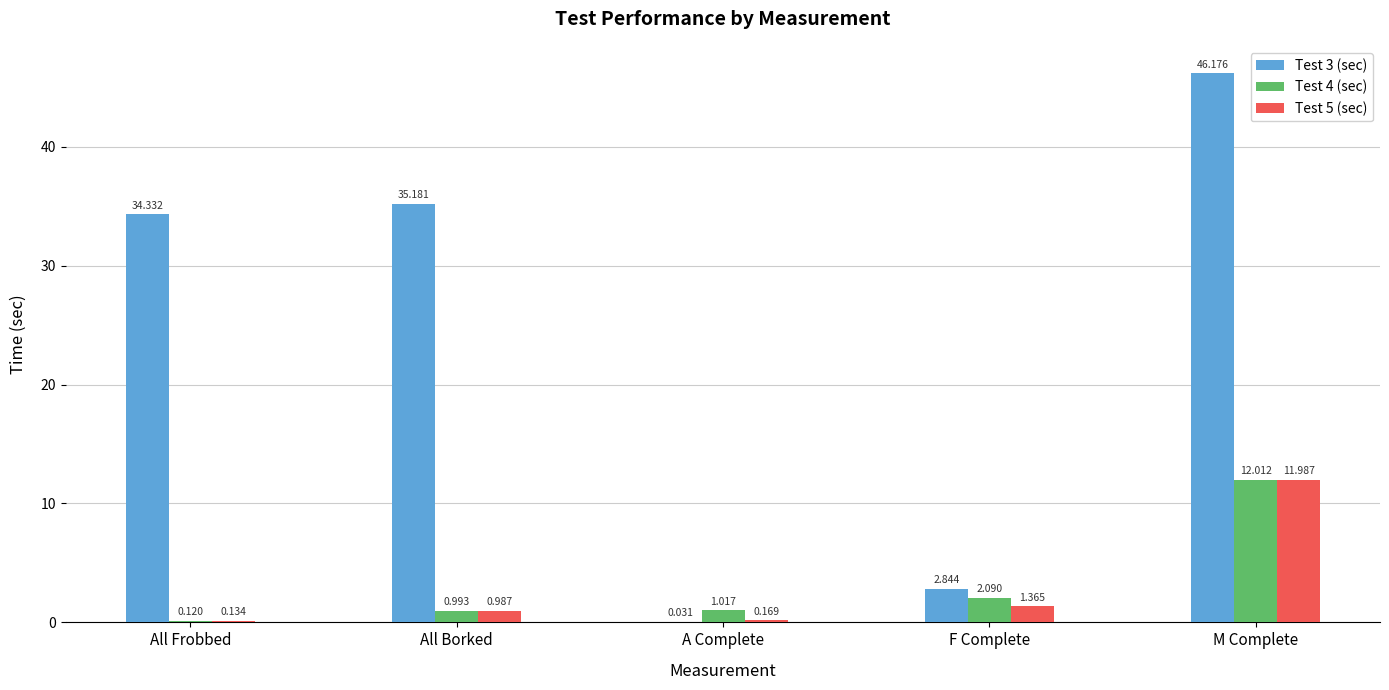

At which label does Test 3 (sec) first exceed 34?

All Frobbed